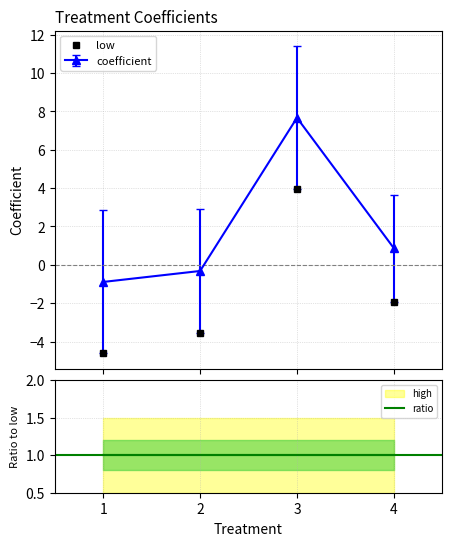

The low series shows -0.4 at 4. True or false?

False